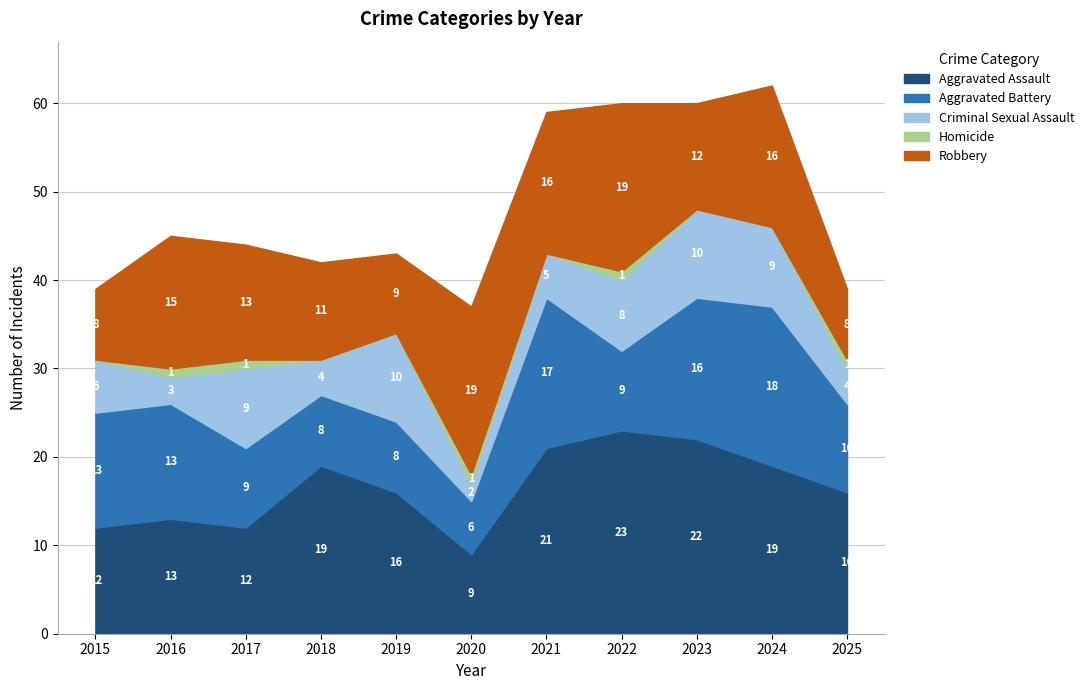

What is the highest value of the Aggravated Battery series?

18